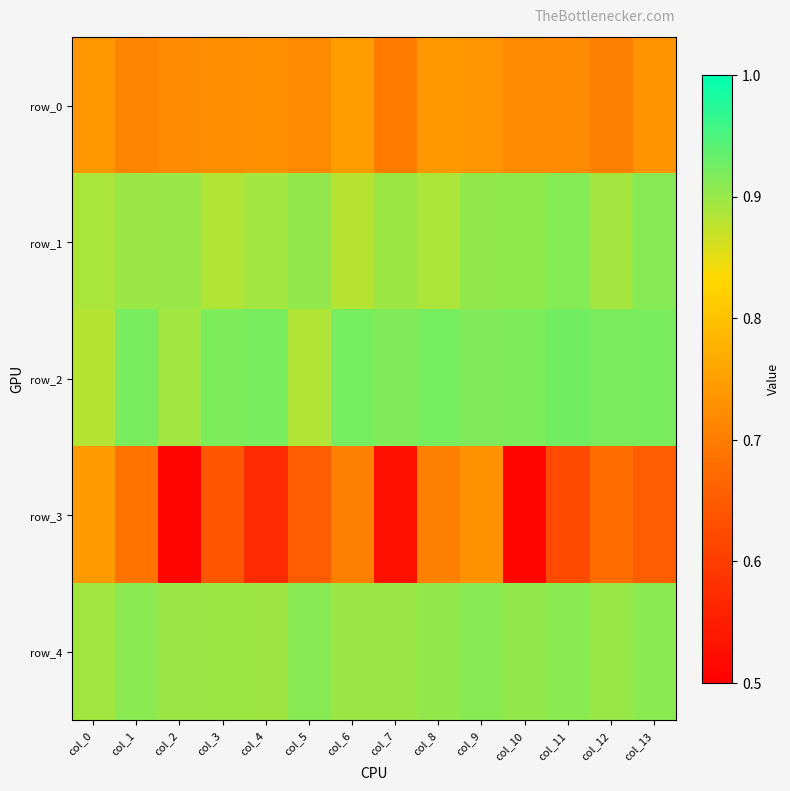

At which category does the chart reach its peak across all series?

col_11